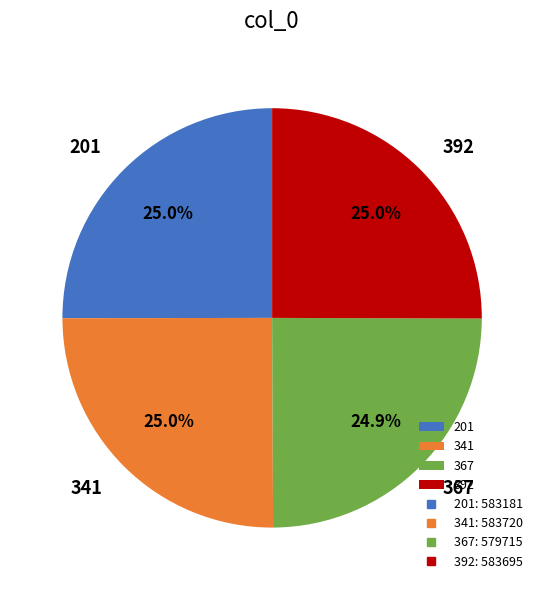

Count the number of slices in the pie.

4